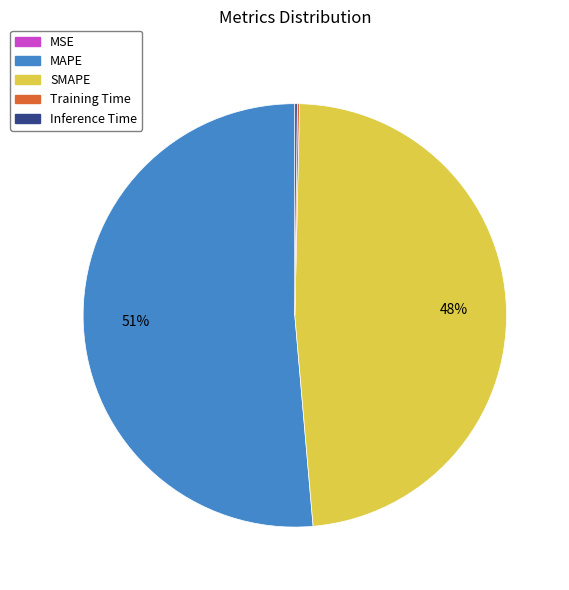

What percentage is the SMAPE slice, to the nearest percent?

48%